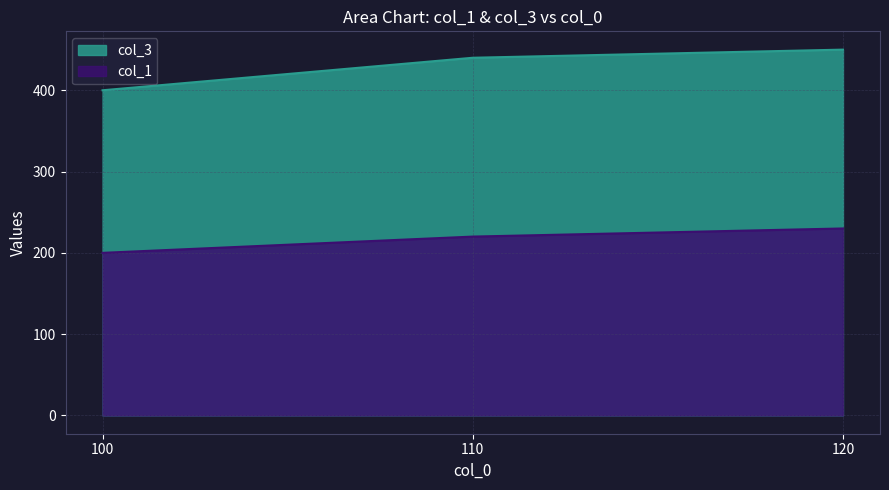

What is the total value across all series at 110?

660